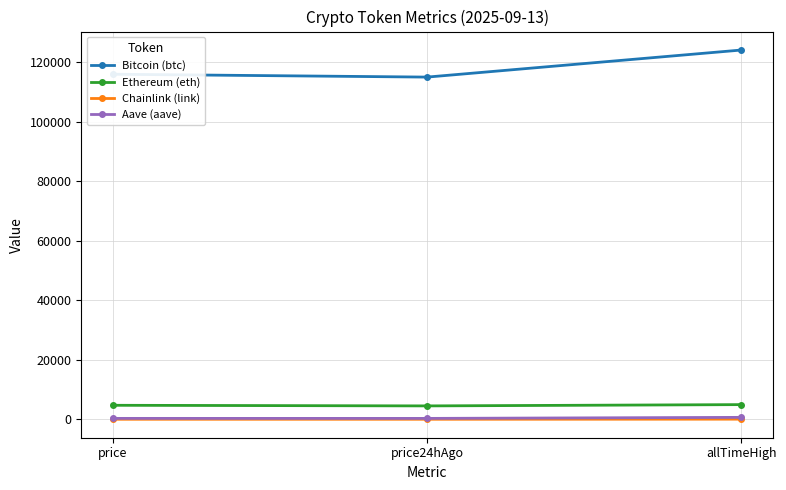

At how many categories does at least one series exceed 90522?

3